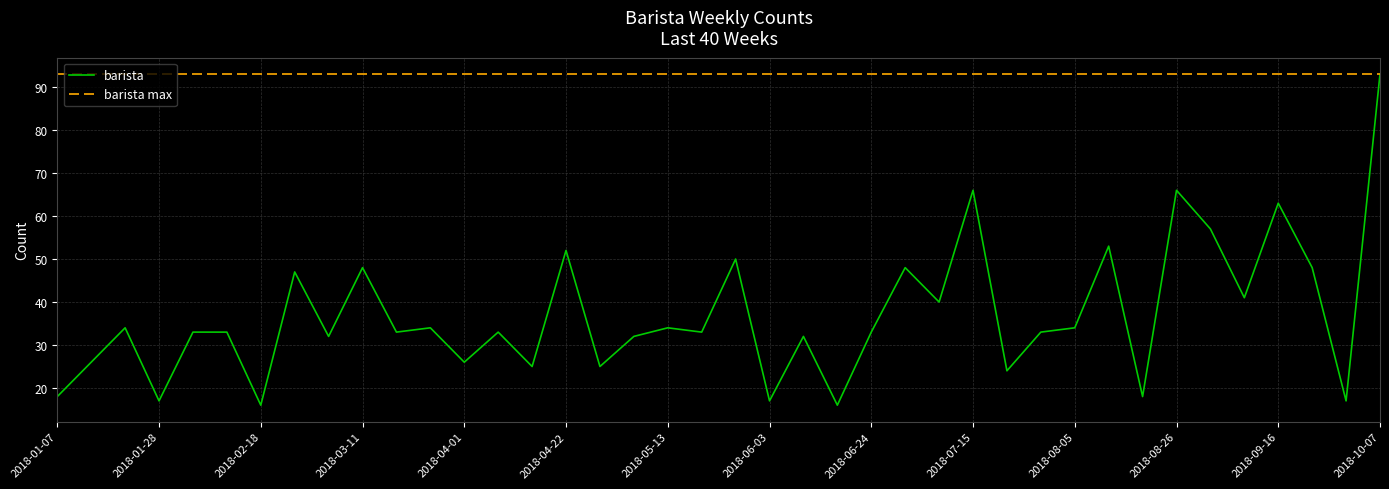

Which series has the largest range (max minus min)?

barista